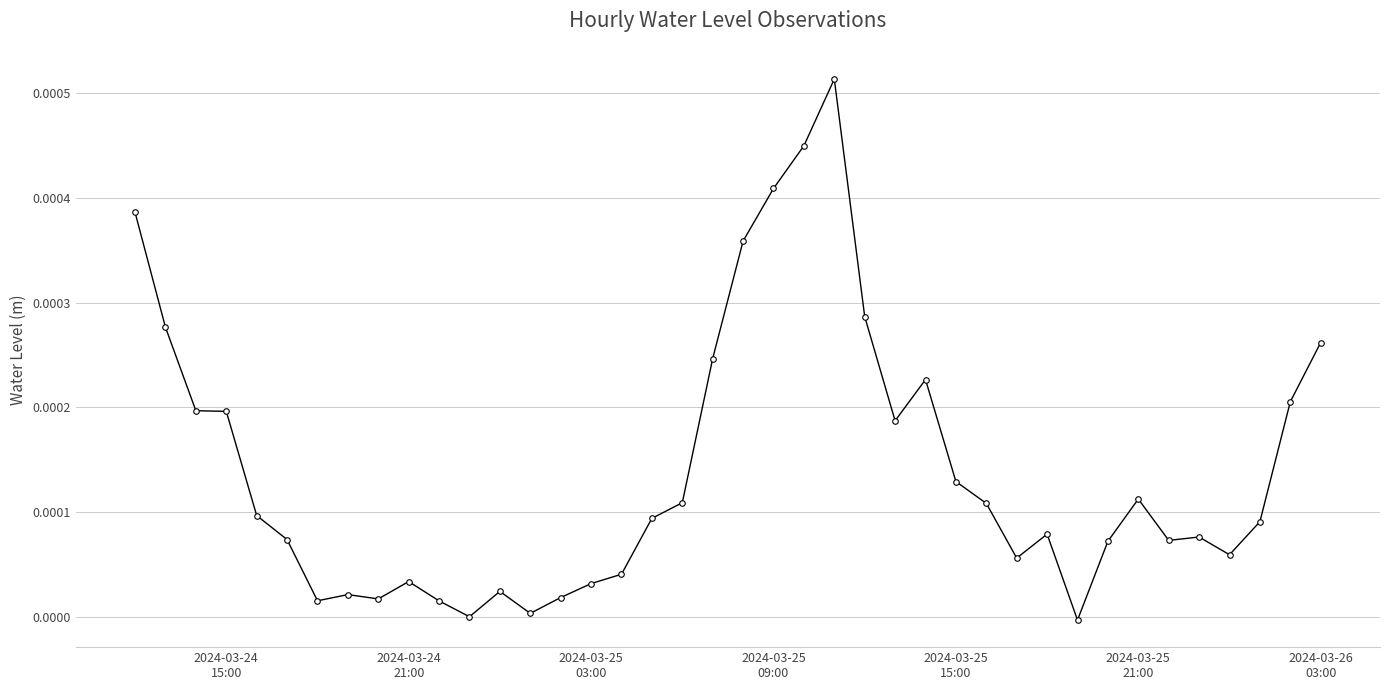

True or false: the data has more than 1 interior local peaks.

True